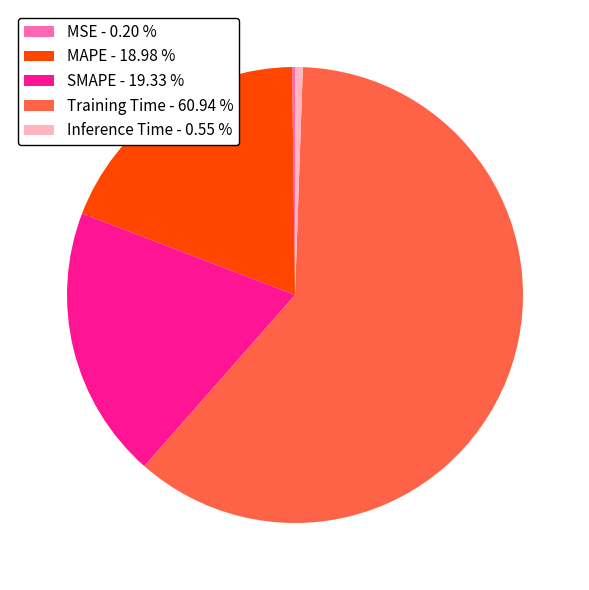

Does SMAPE - 19.33 % account for over 50% of the chart?

No